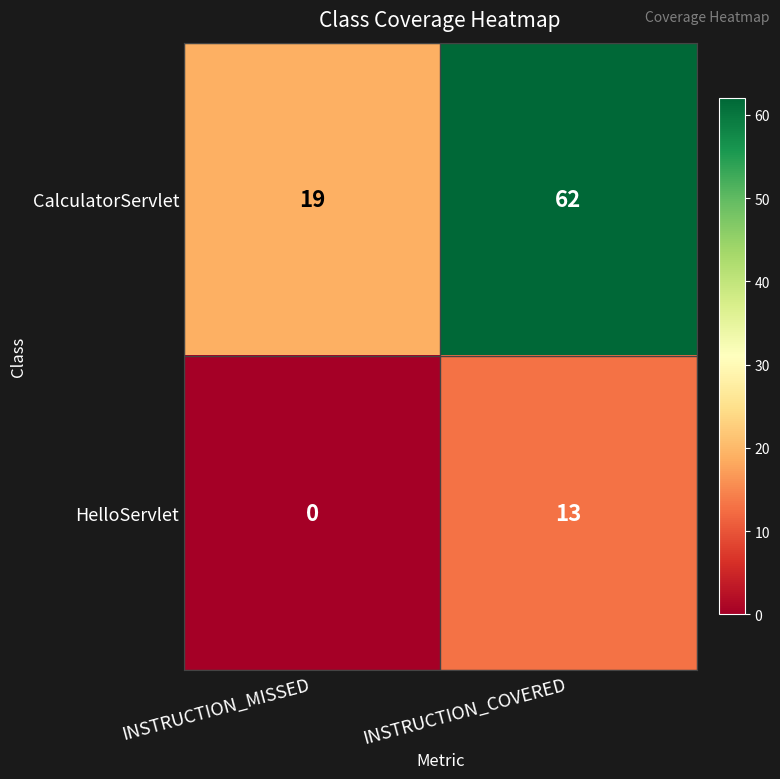

At which label is HelloServlet closest to 6?

INSTRUCTION_MISSED